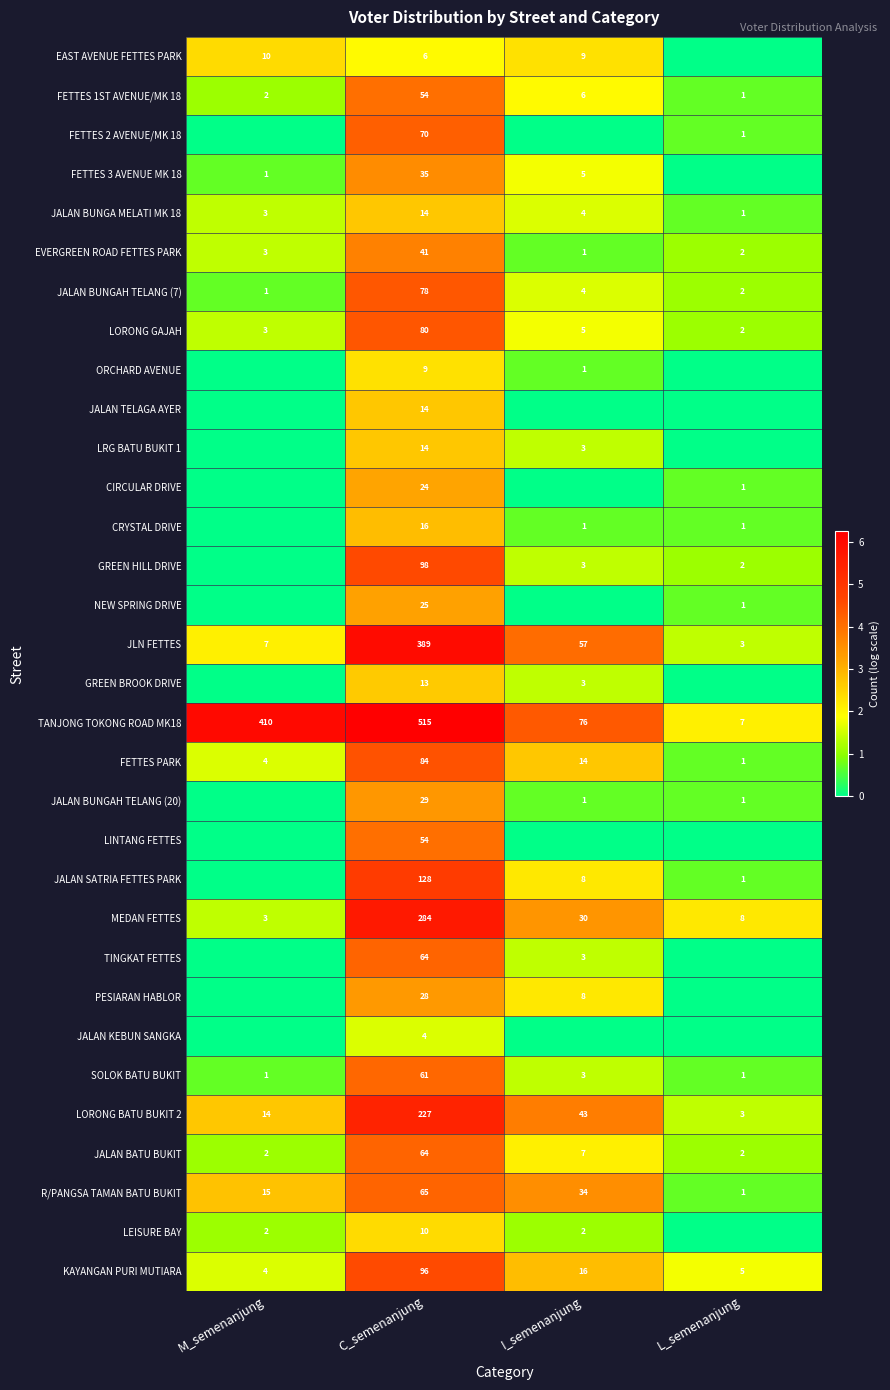

Is the value of FETTES 1ST AVENUE/MK 18 at M_semenanjung greater than the value of JALAN SATRIA FETTES PARK at I_semenanjung?

No